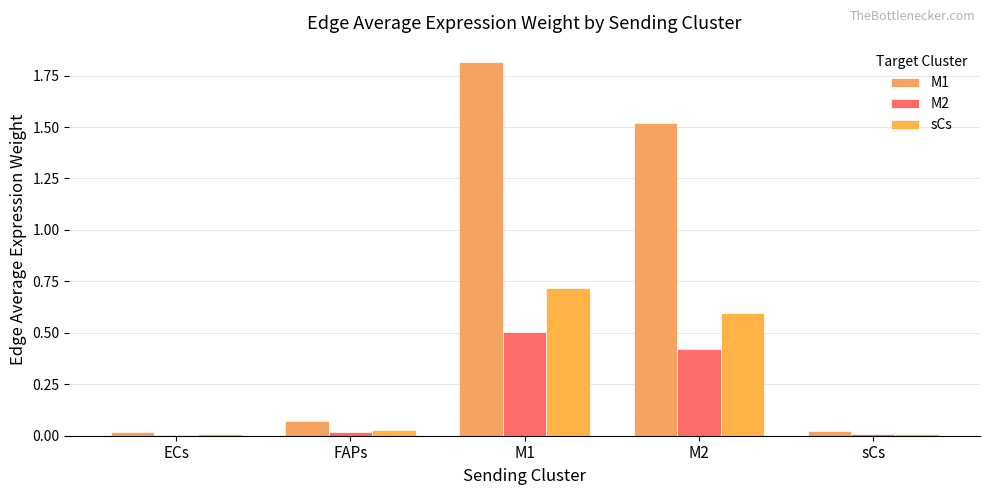

What is the maximum value for M2?

0.5